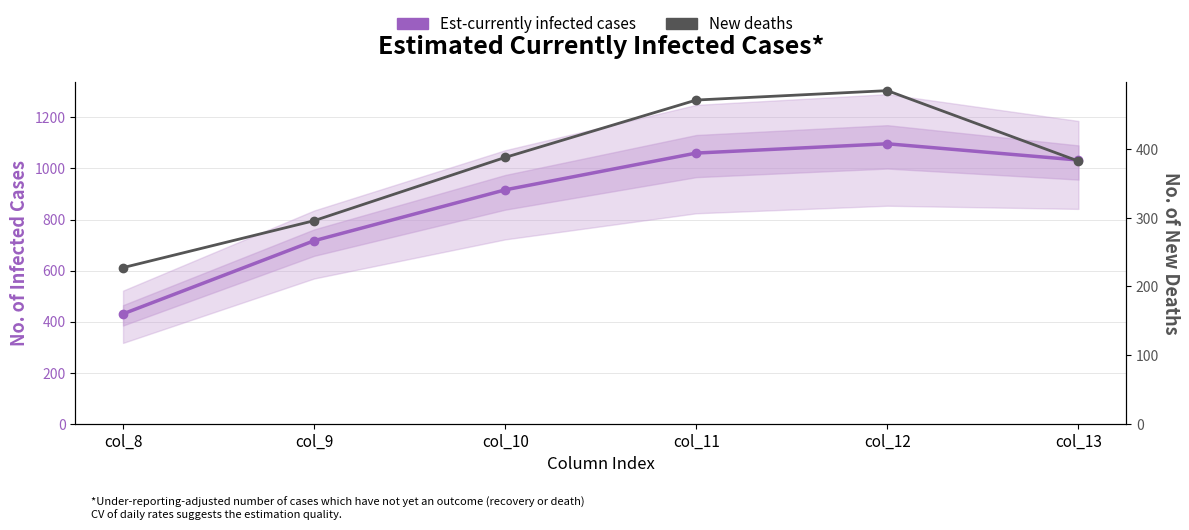

Reading right to left, transcribe all the data shown in this chart.

Est-currently infected cases: 1032.9	1096.7	1060.3	916.2	716.9	430.3
New deaths: 382.7	485.4	471.7	388.1	295.9	227.5